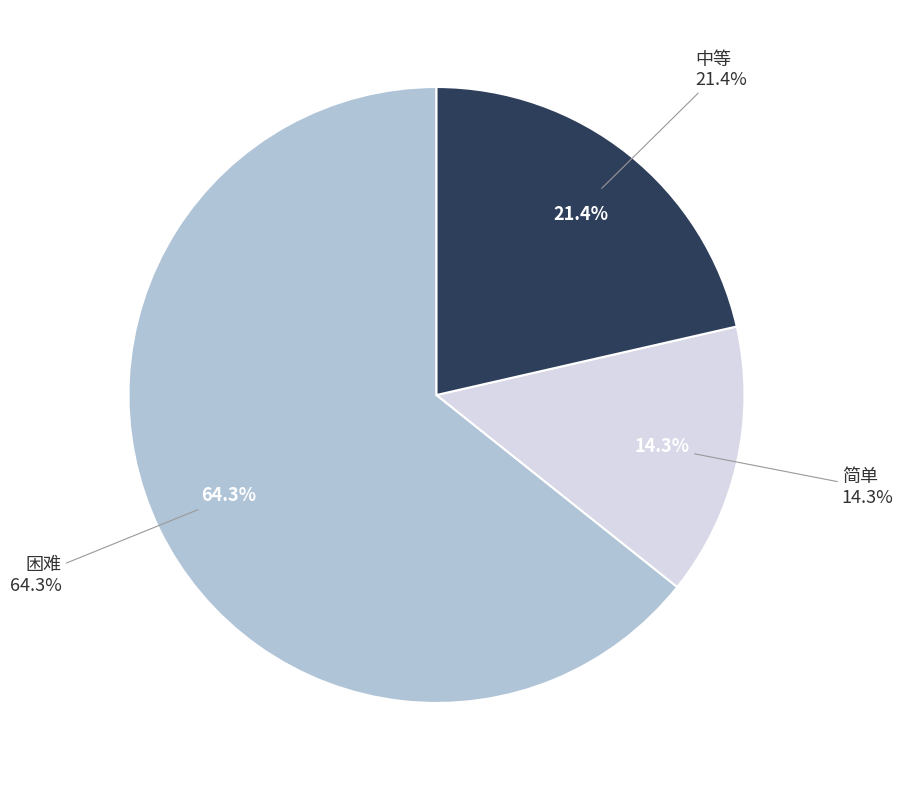

Count the number of slices in the pie.

3